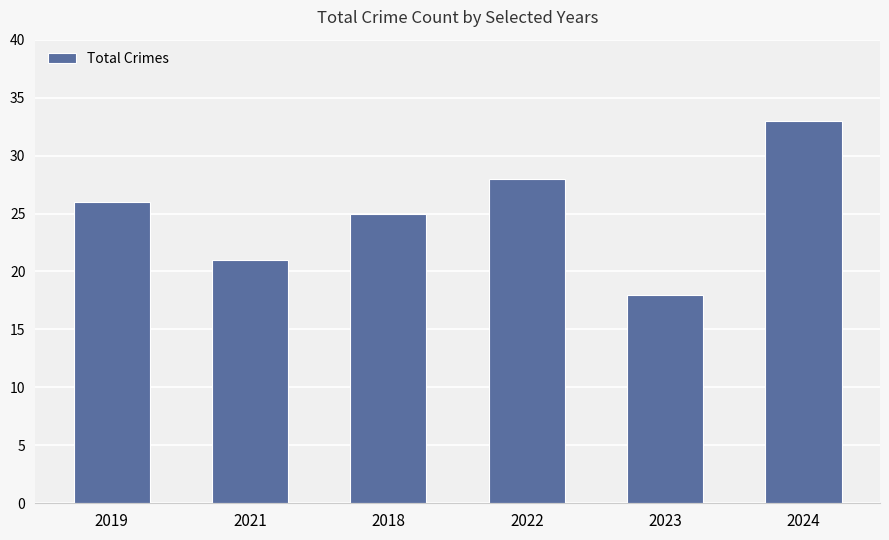

Which category has the lowest value across all series?

2023